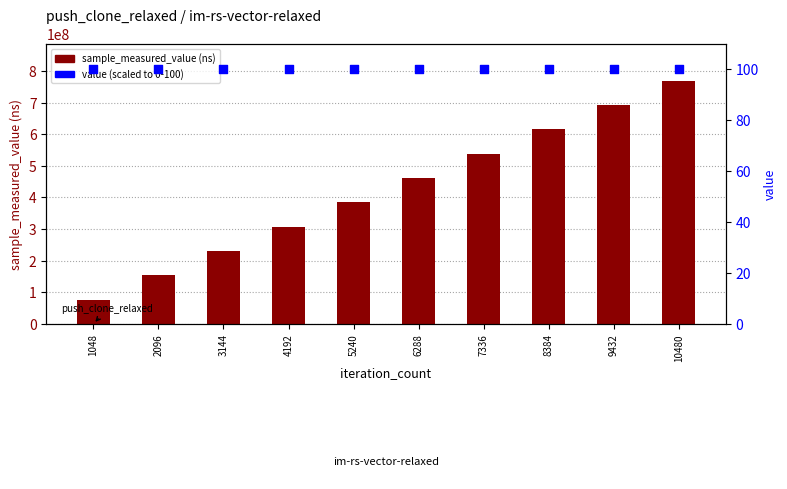

Which series has the largest Y range (max minus min)?

sample_measured_value (ns)